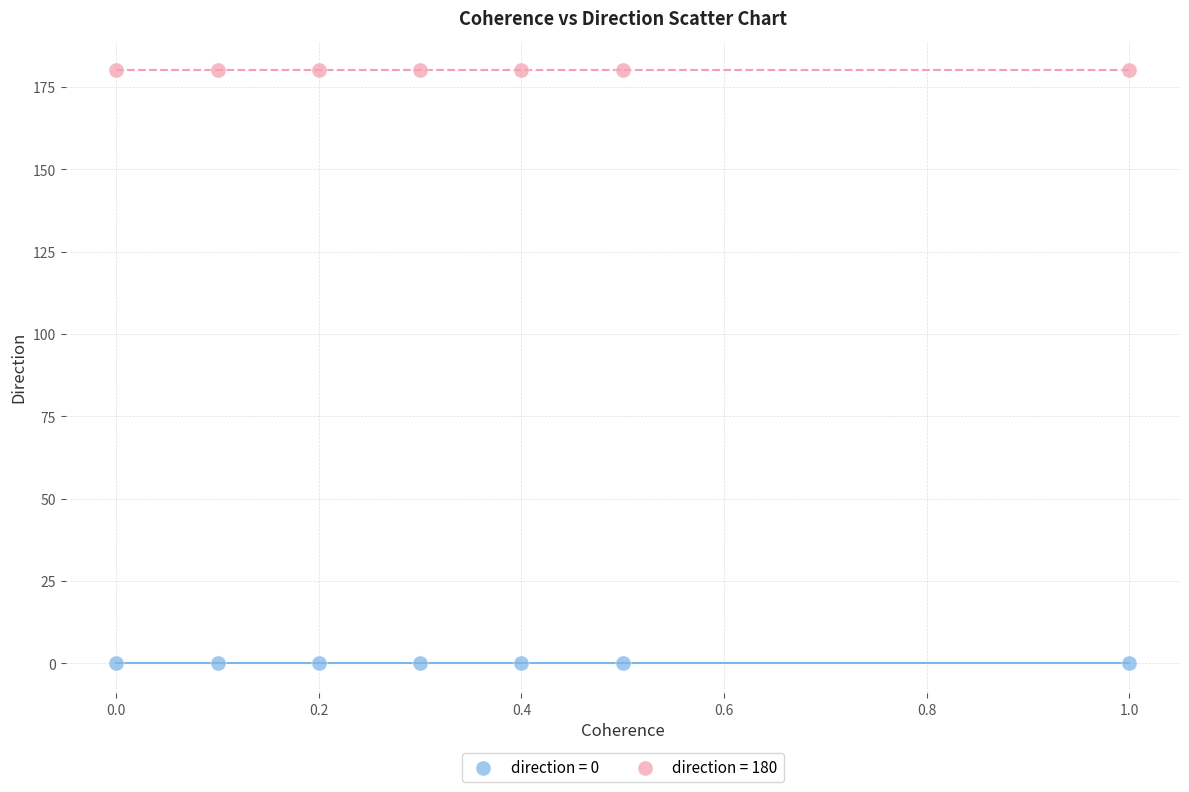

Which series reaches the minimum Y coordinate?

direction = 0